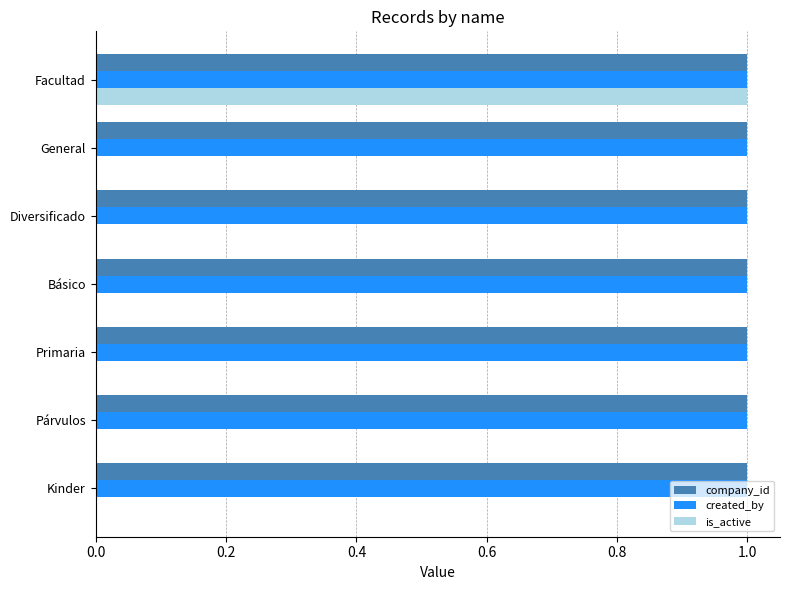

How many categories are shown in the chart?

7